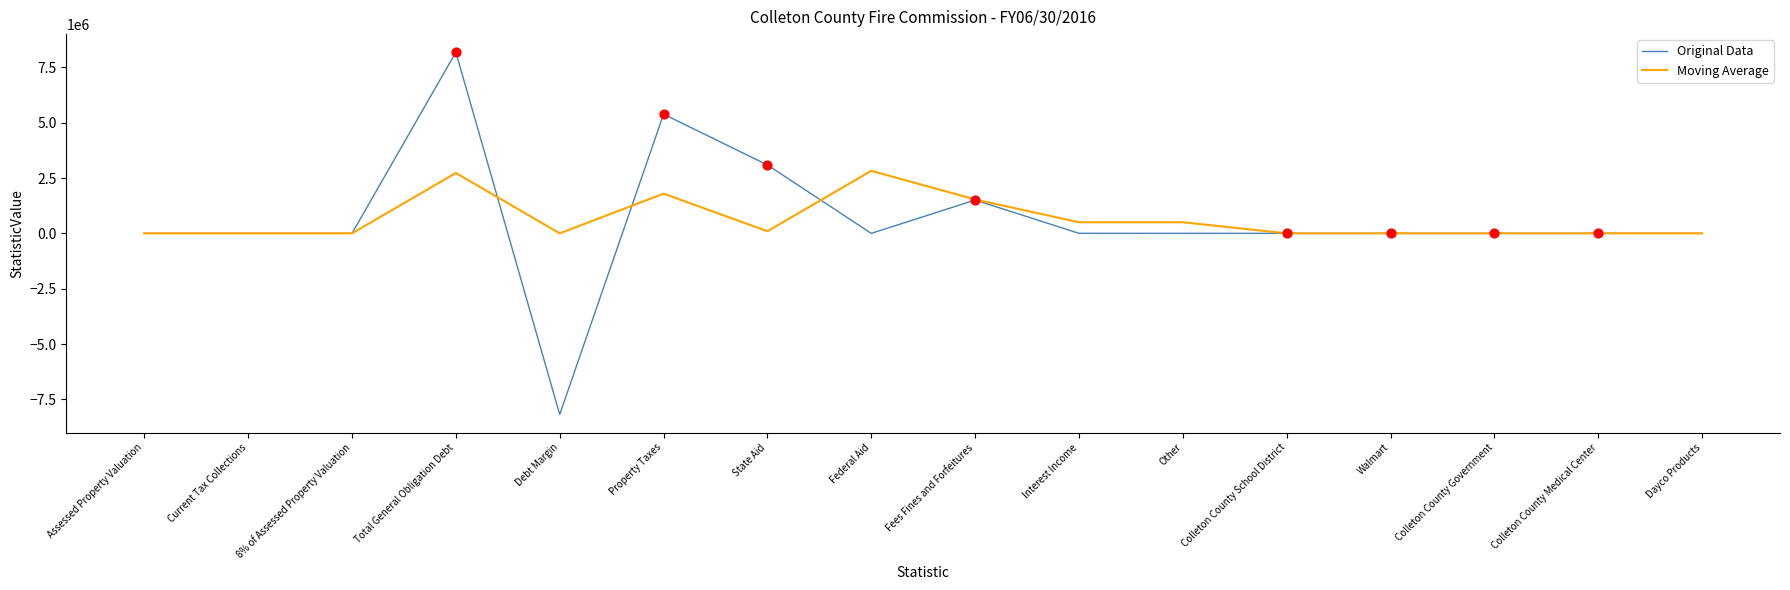

Is the value of Original Data at Debt Margin greater than the value of Moving Average at Property Taxes?

No